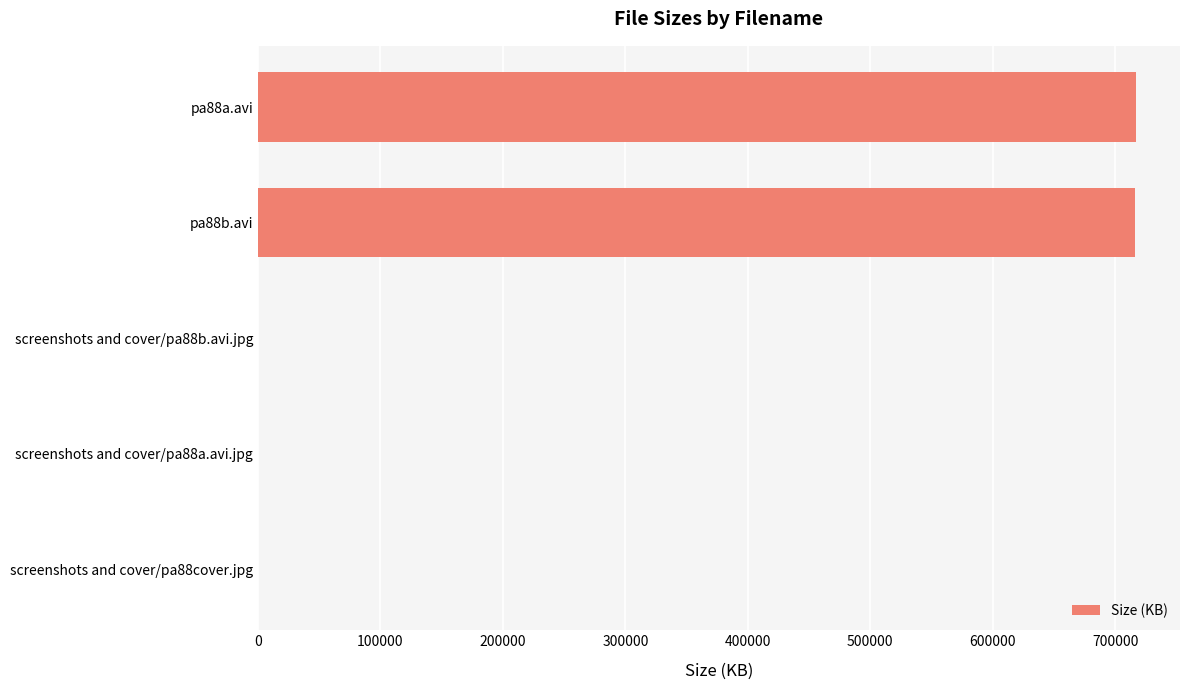

What is the ratio of the value at pa88a.avi to the value at pa88b.avi?

1.0